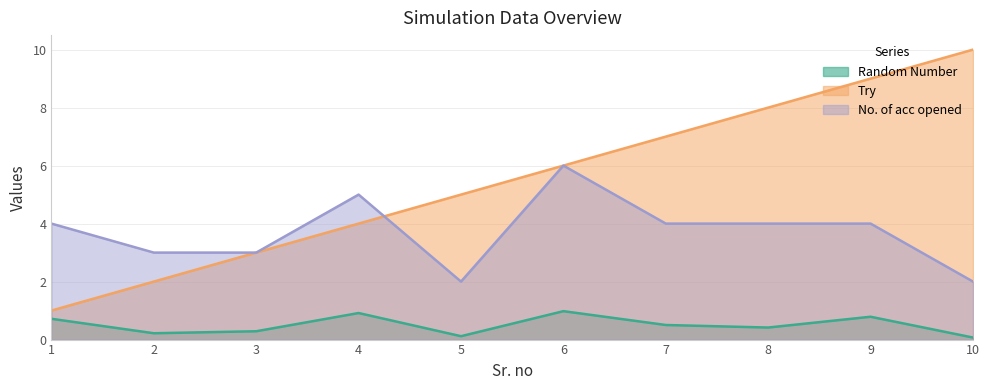

Count the number of categories in the chart.

10